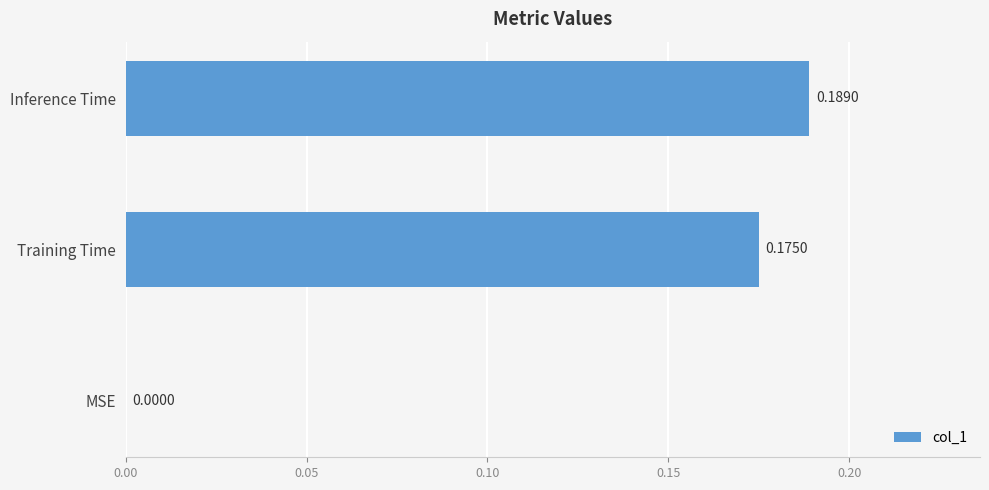

Which label corresponds to the largest value in the chart?

Inference Time